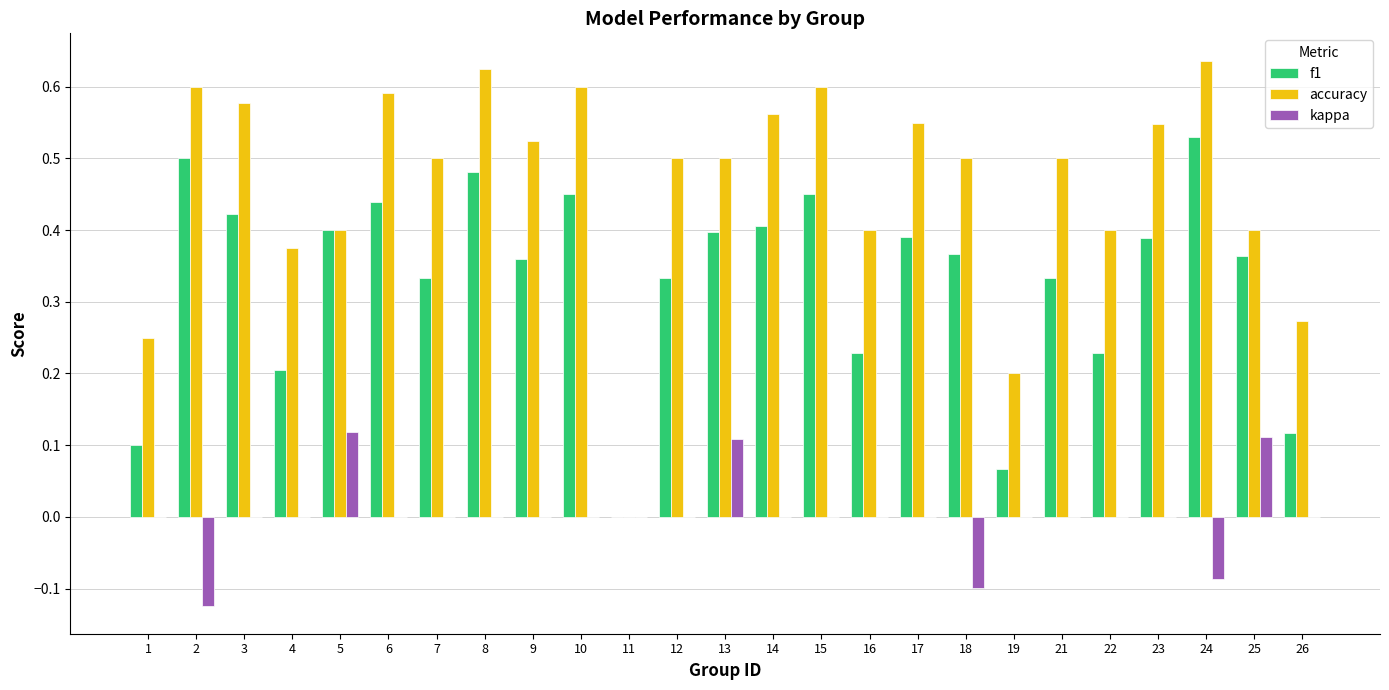

What is the sum of all accuracy values?

11.6